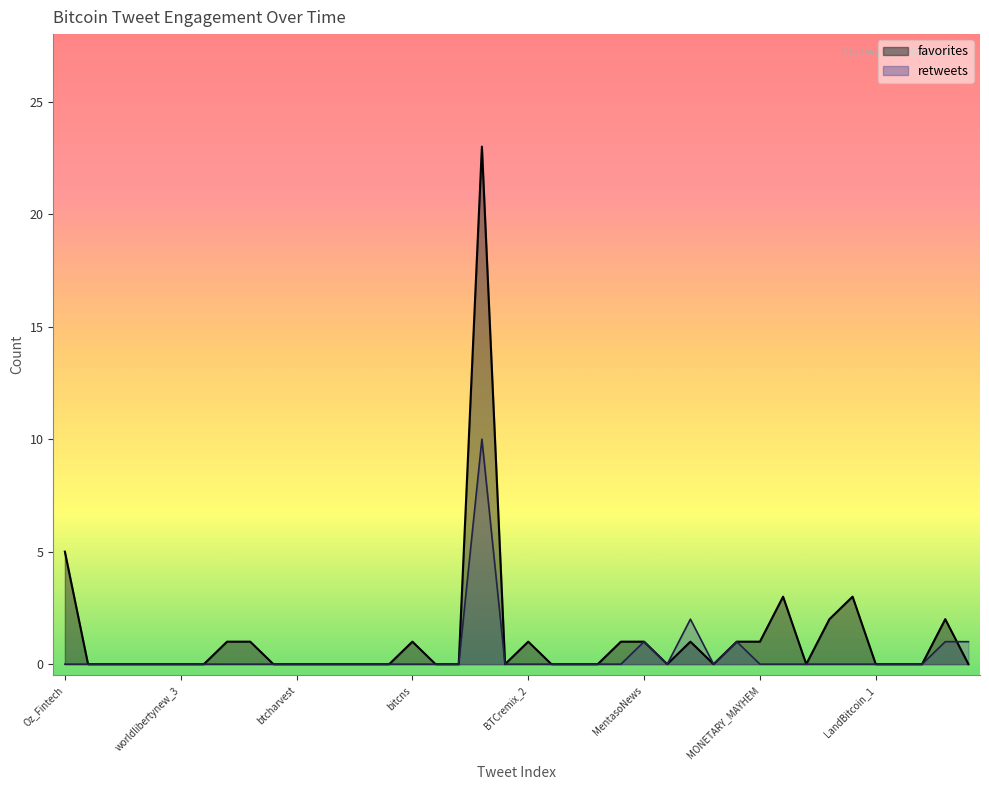

At which label does retweets reach its peak?

PeterJeung